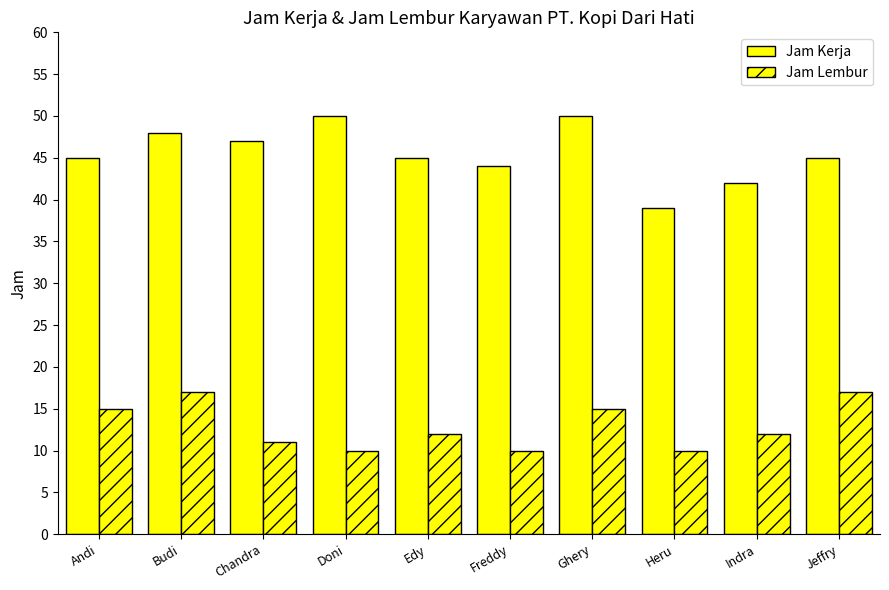

How many bars are there in total?

20